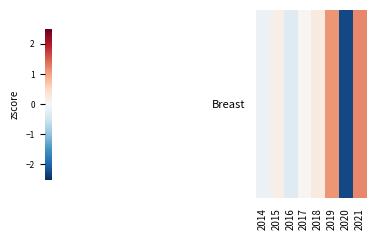

Count the number of data series in this chart.

1